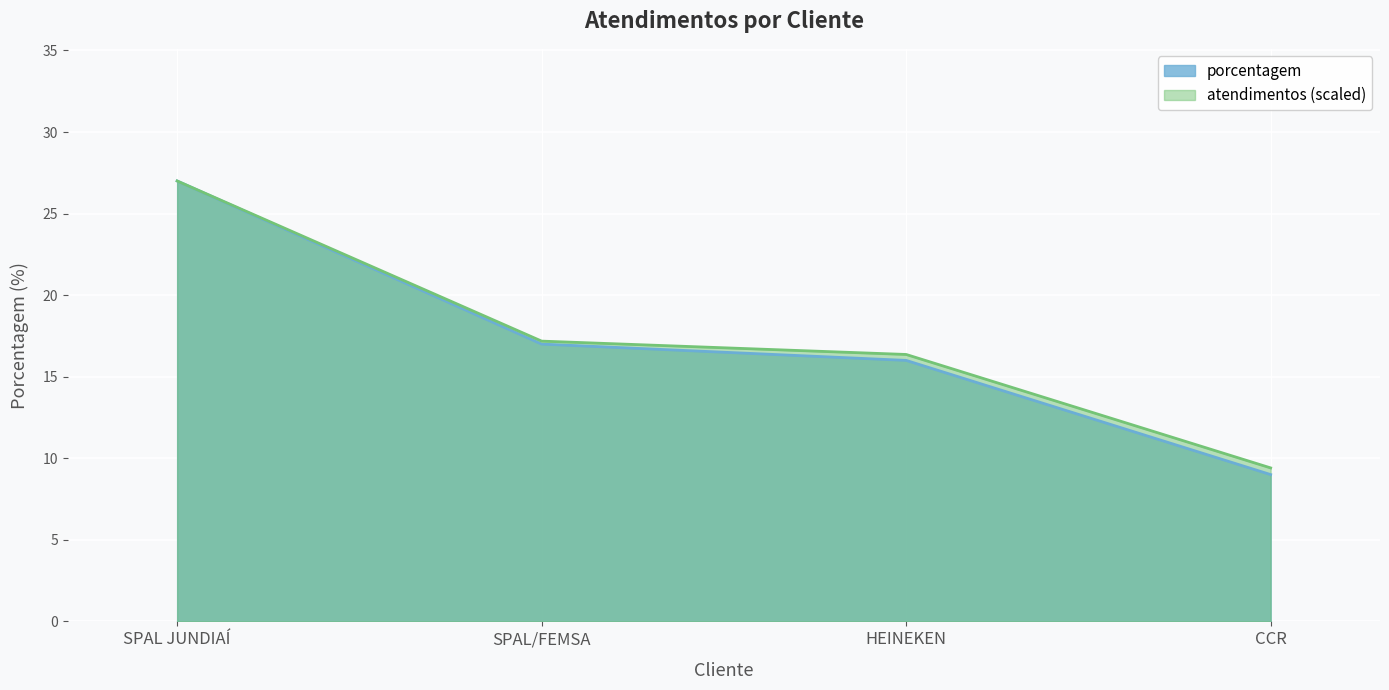

How many lines are shown in the chart?

2